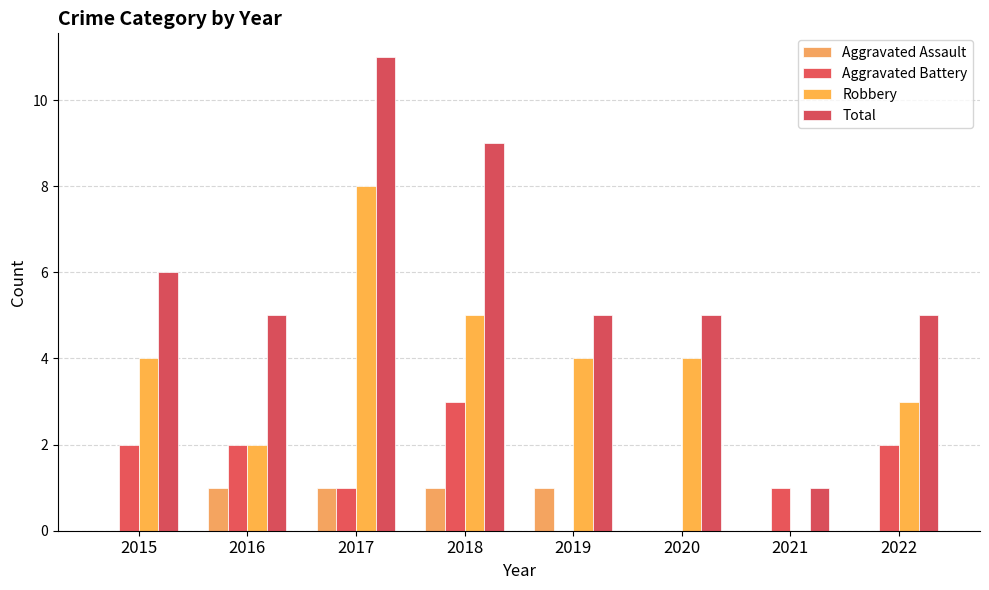

How many data points does each series have?

8